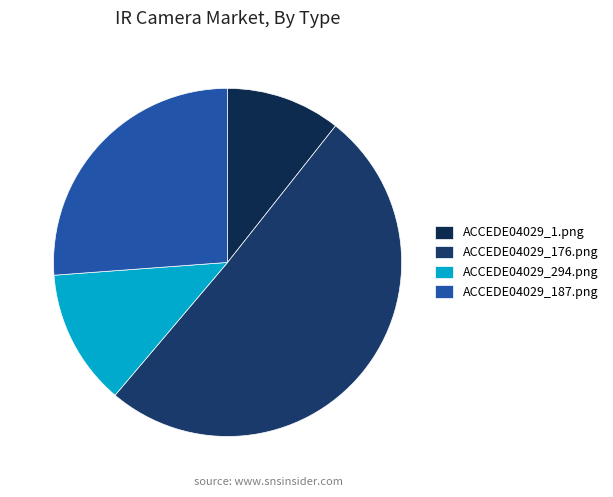

To the nearest percent, what portion does ACCEDE04029_1.png represent?

11%